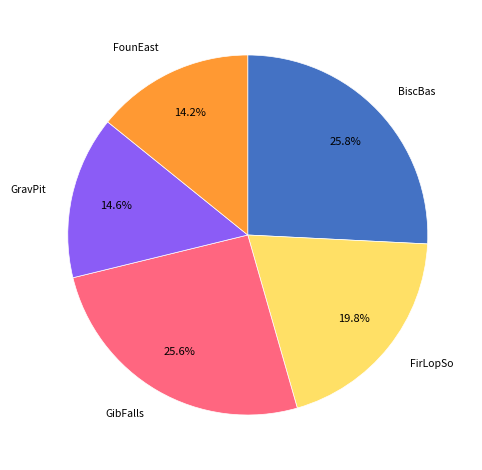

What is the ratio of the value at GravPit to the value at FirLopSo?

0.7